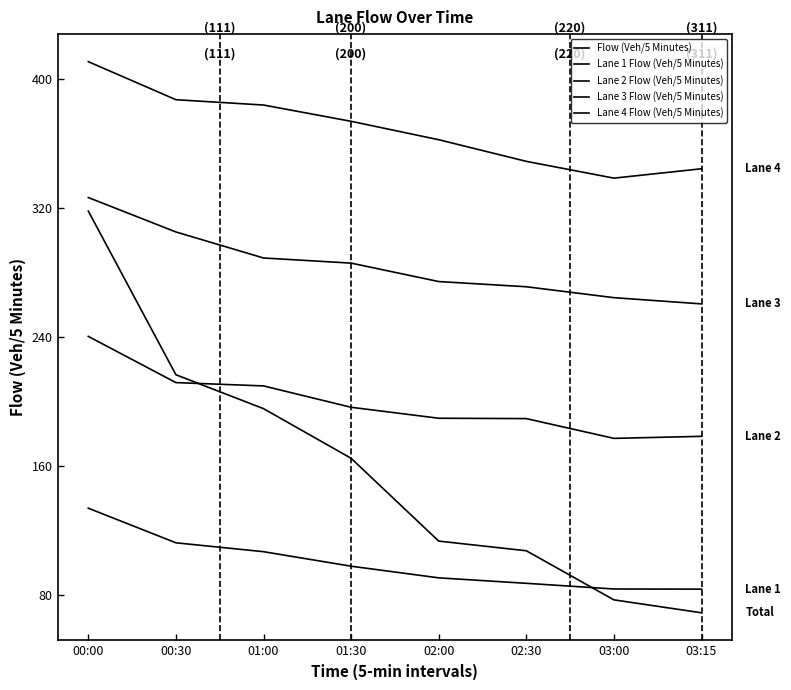

How many values in the Lane 4 Flow (Veh/5 Minutes) series exceed 373?

4